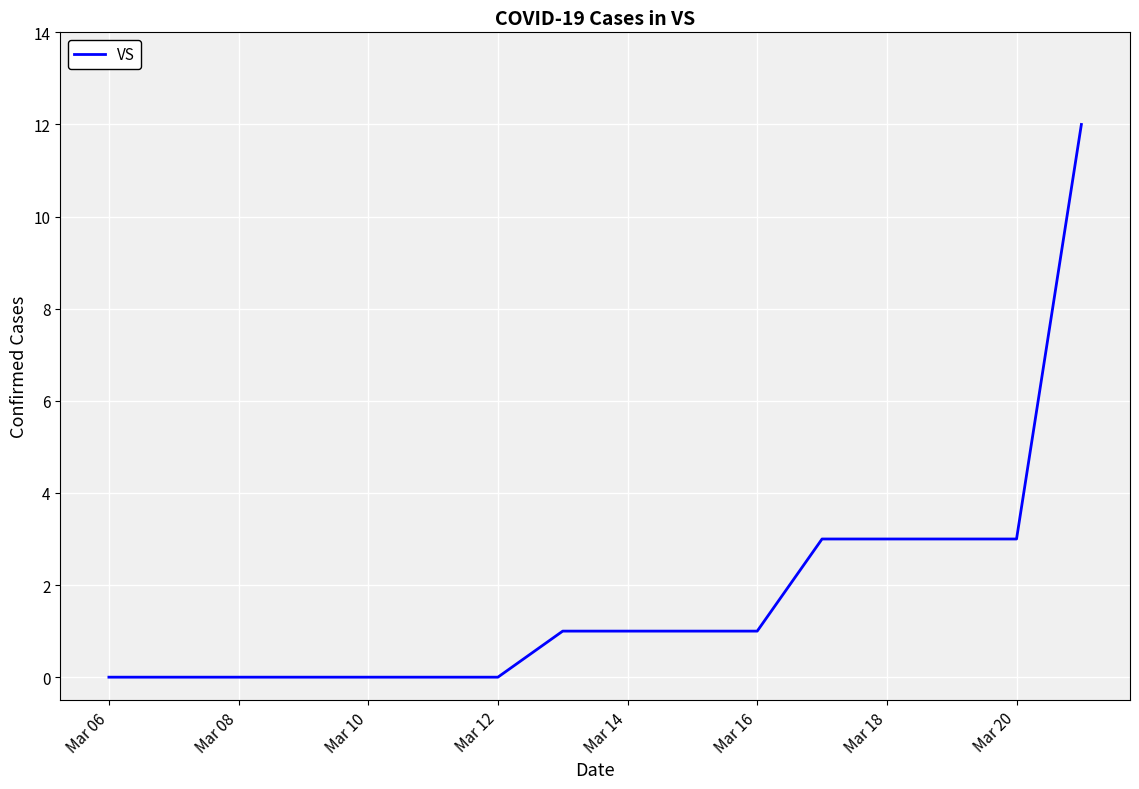

What is the greatest value displayed?

12